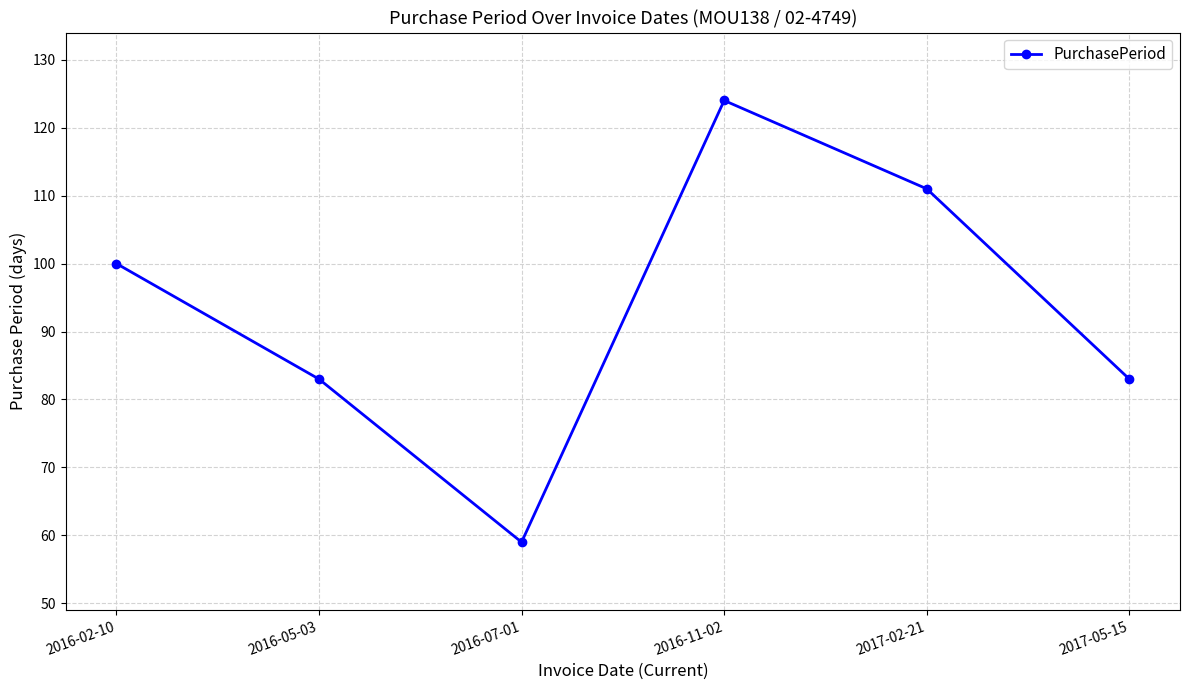

Reading left to right, list all the values displayed in this chart.

100	83	59	124	111	83